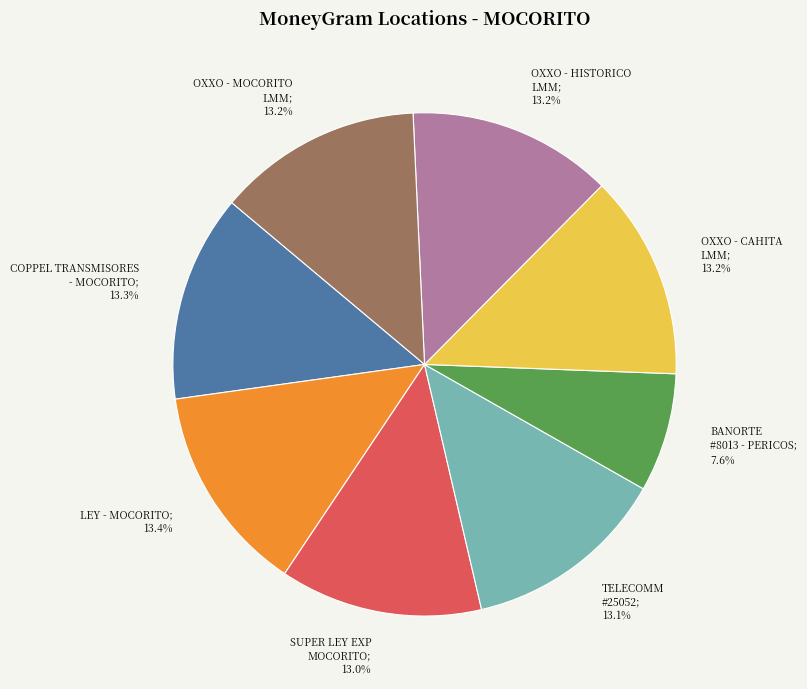

Is there a majority slice in this chart?

No